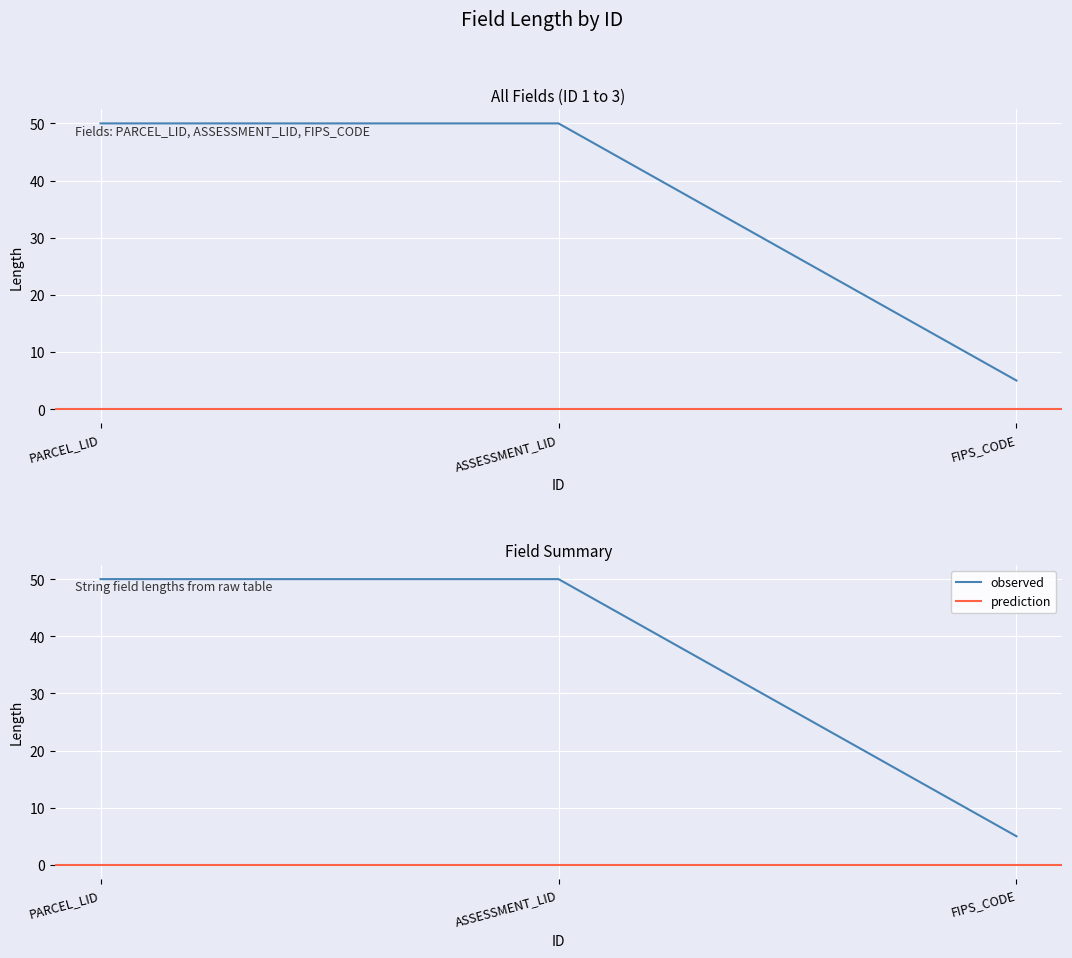

At which category does the chart reach its minimum across all series?

FIPS_CODE